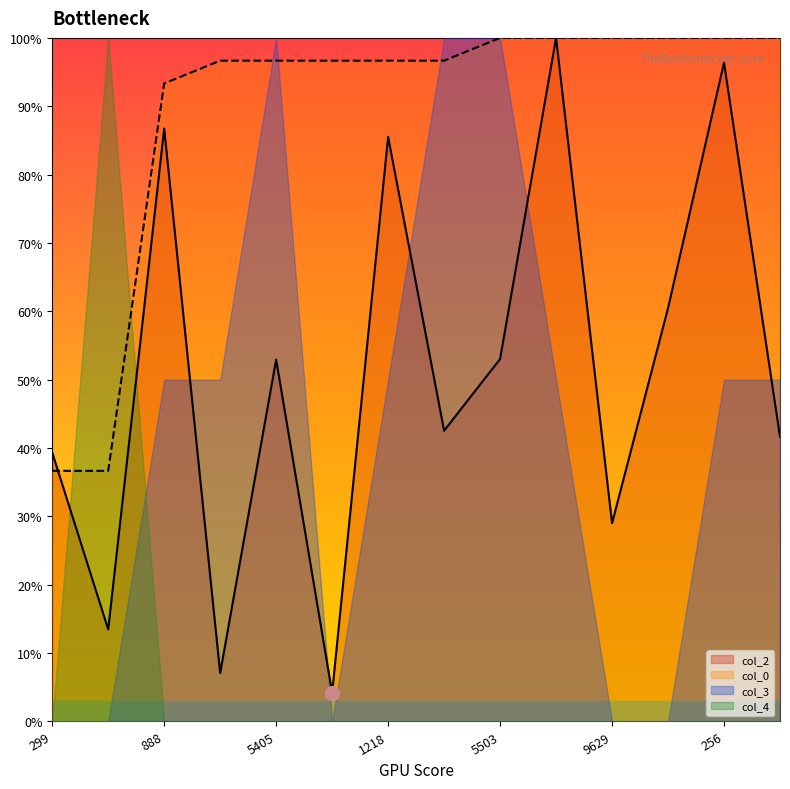

The col_4 series shows 37.2 at 888. True or false?

False